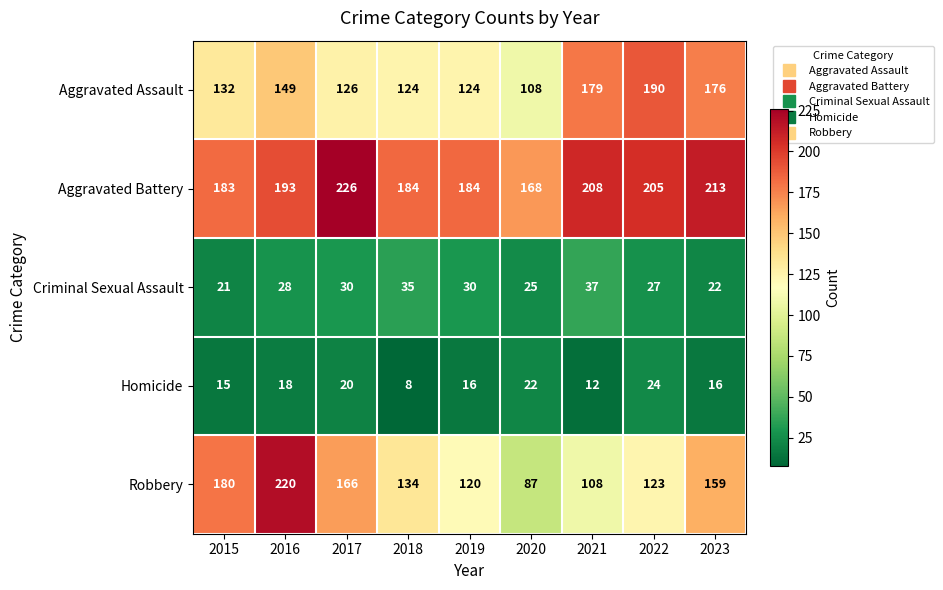

What is the smallest value displayed?

8